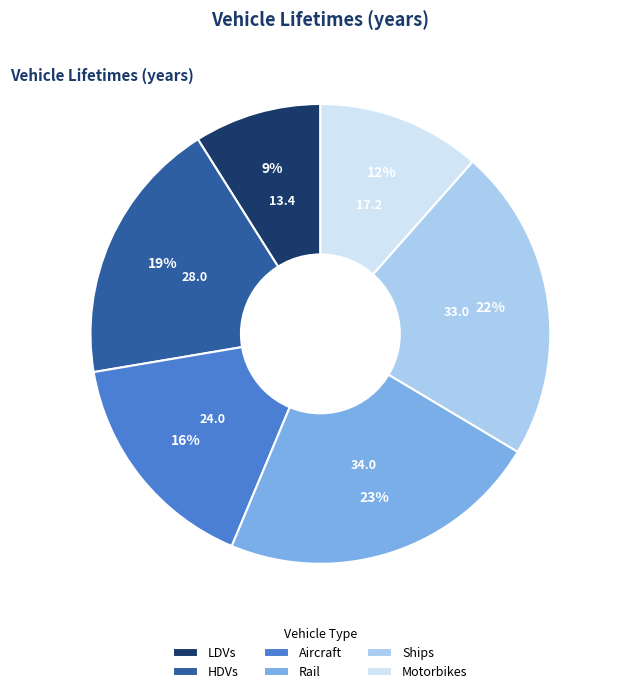

What is the smallest slice in the pie chart?

LDVs